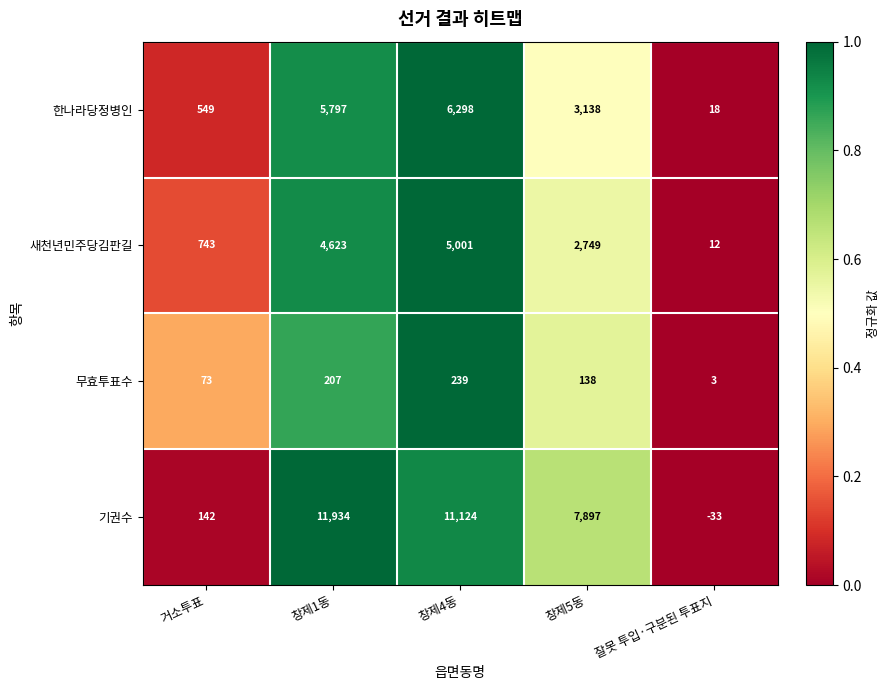

What is the greatest value displayed?

11934